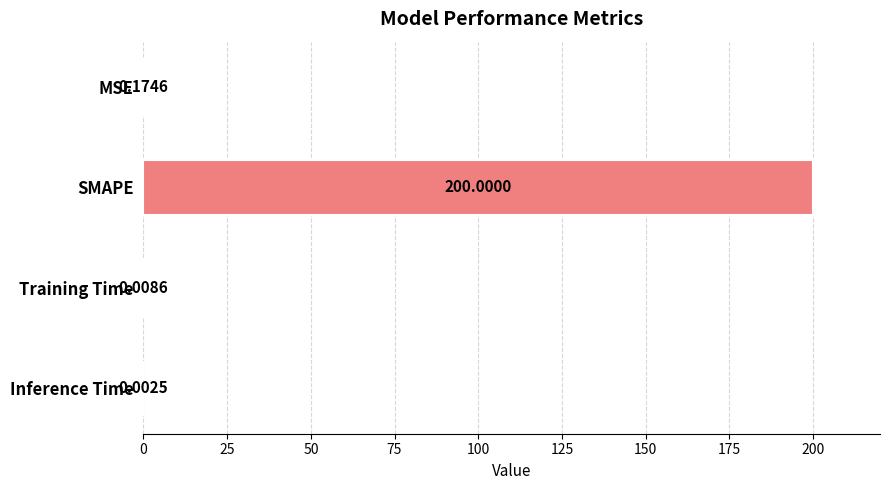

Which category has the highest value across all series?

SMAPE